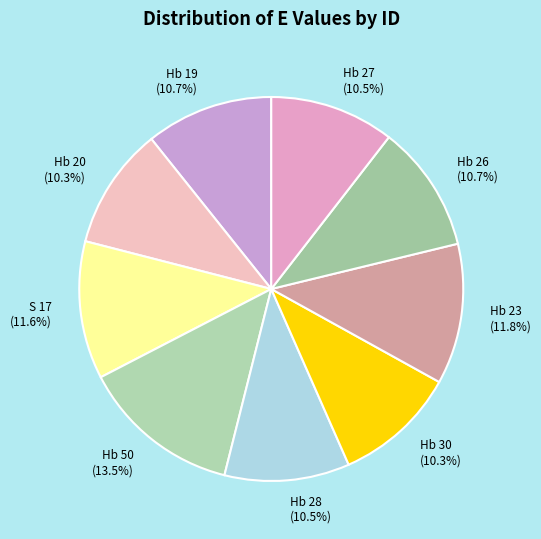

To the nearest percent, what is the average slice percentage?

11%